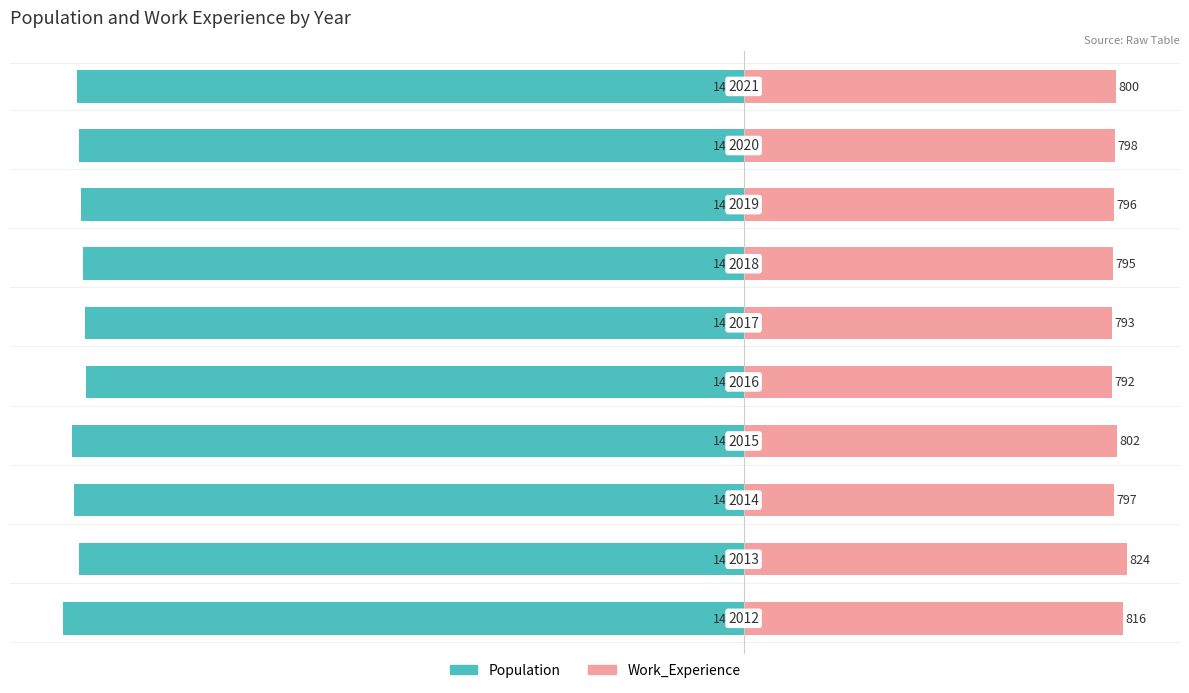

Reading left to right, list all the values displayed in this chart.

Population: 0=-1463	1=-1428	2=-1439	3=-1445	4=-1414	5=-1417	6=-1421	7=-1425	8=-1429	9=-1433
Work_Experience: 0=816	1=824	2=797	3=802	4=792	5=793	6=795	7=796	8=798	9=800